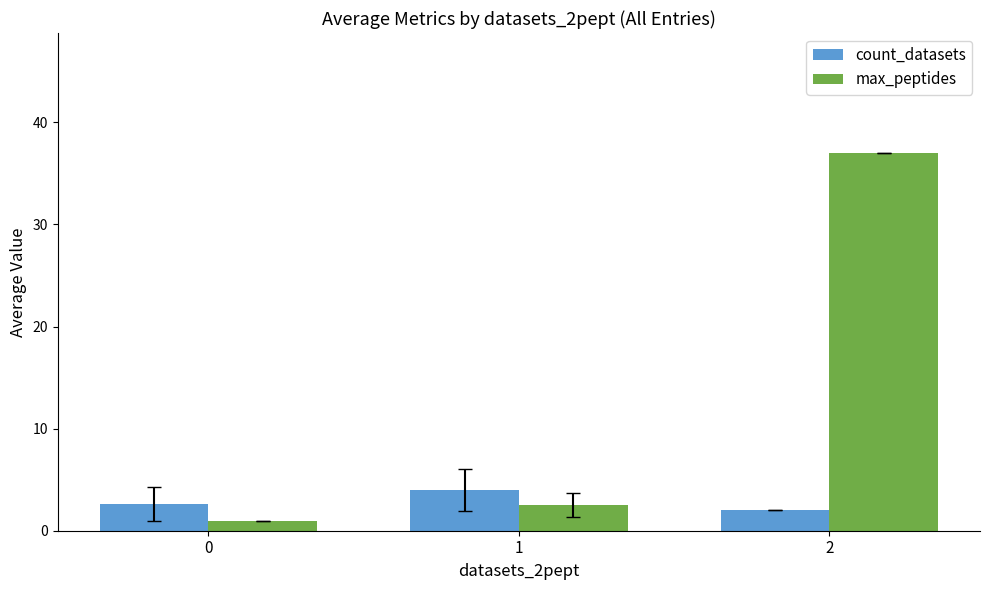

Count the count_datasets values in the range 2 to 4.

3